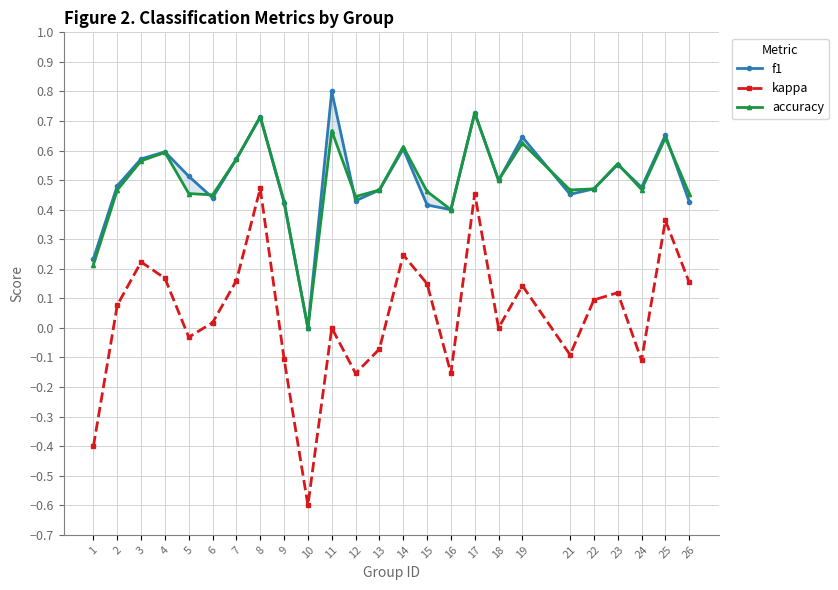

Where is the first local maximum for kappa?

3